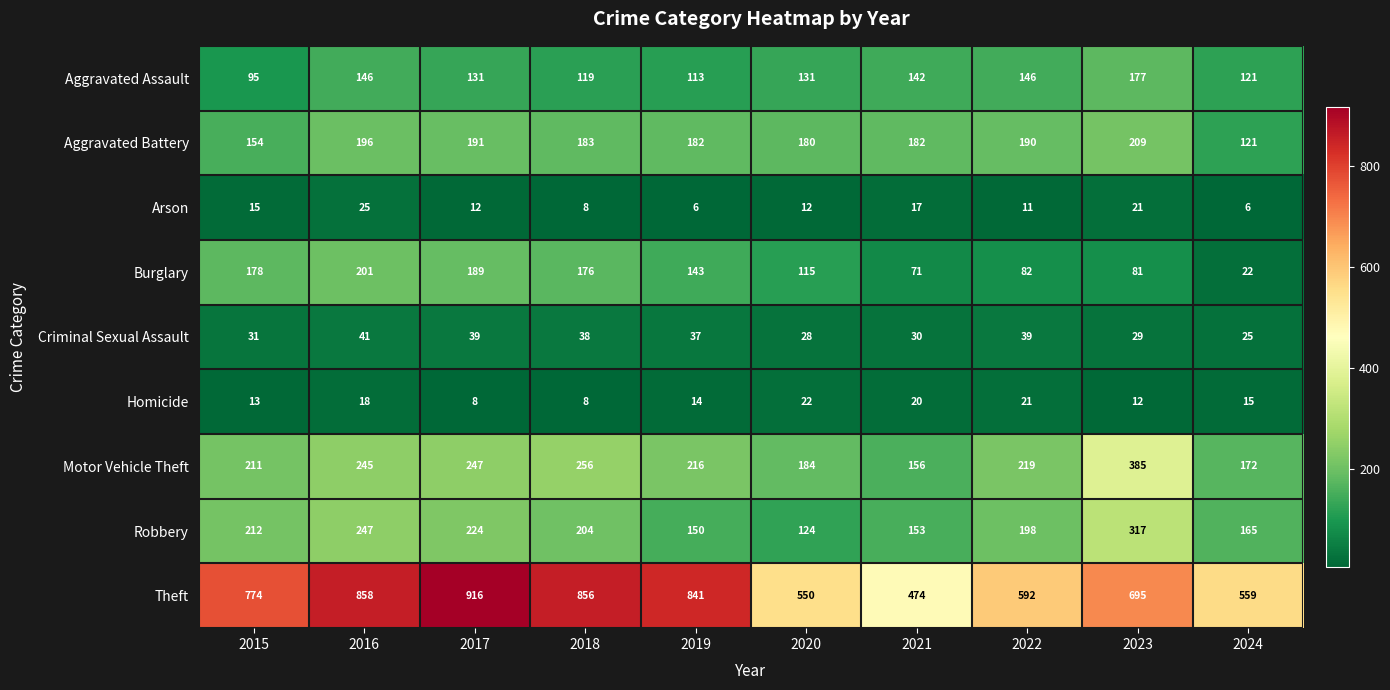

What is the total value across all series at 2016?

1977